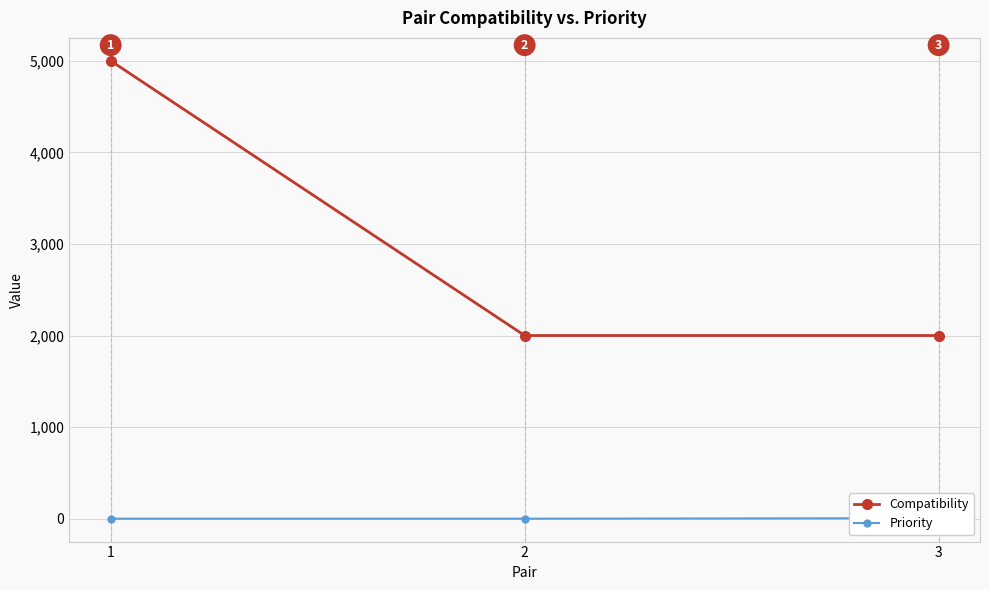

Count the number of categories in the chart.

3